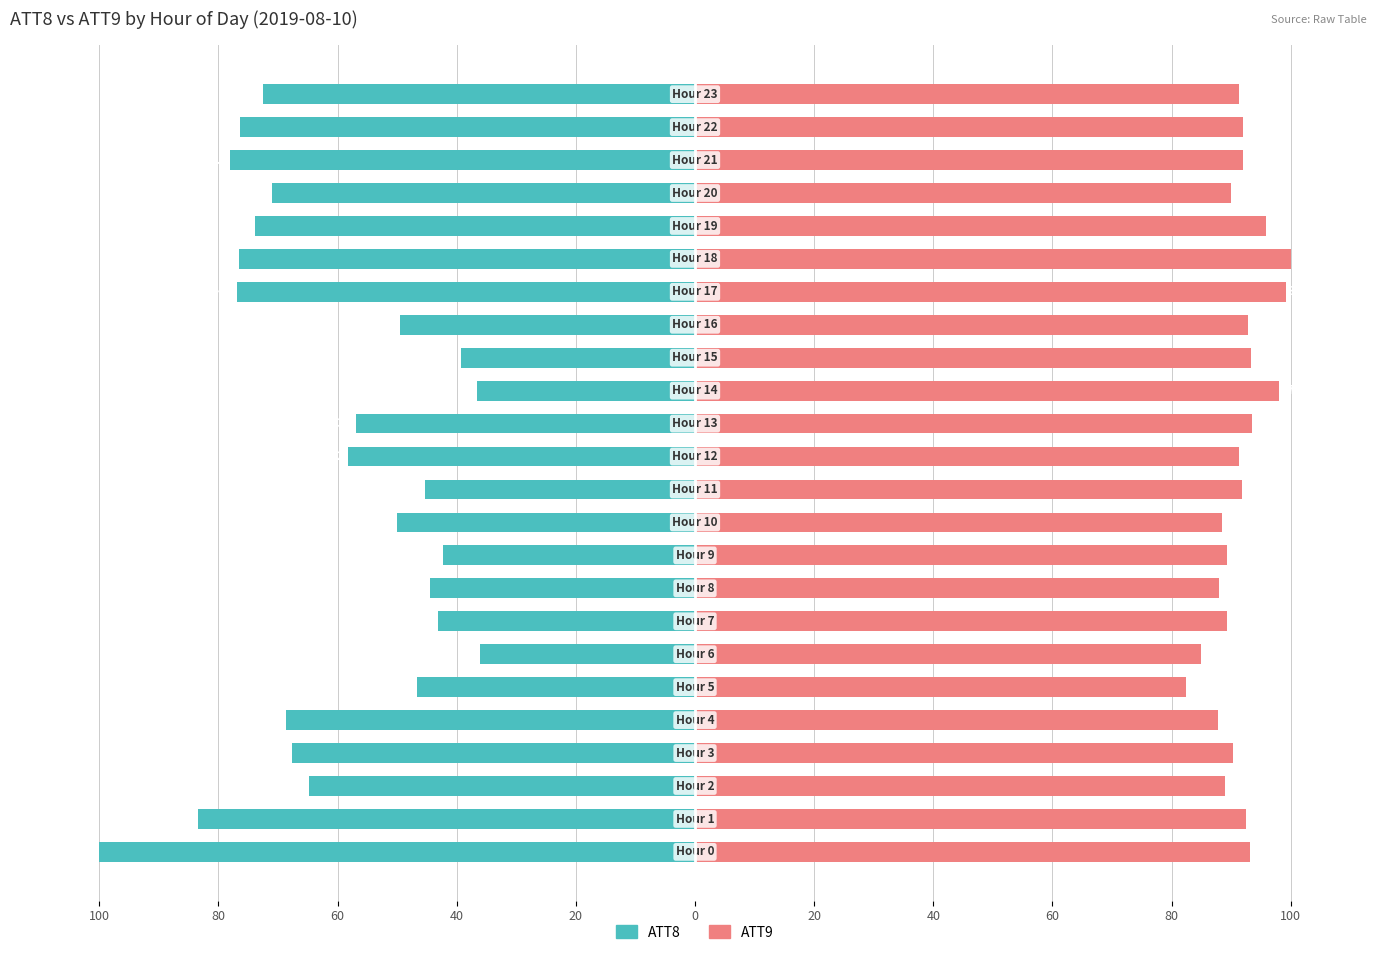

How many groups of bars are there?

24